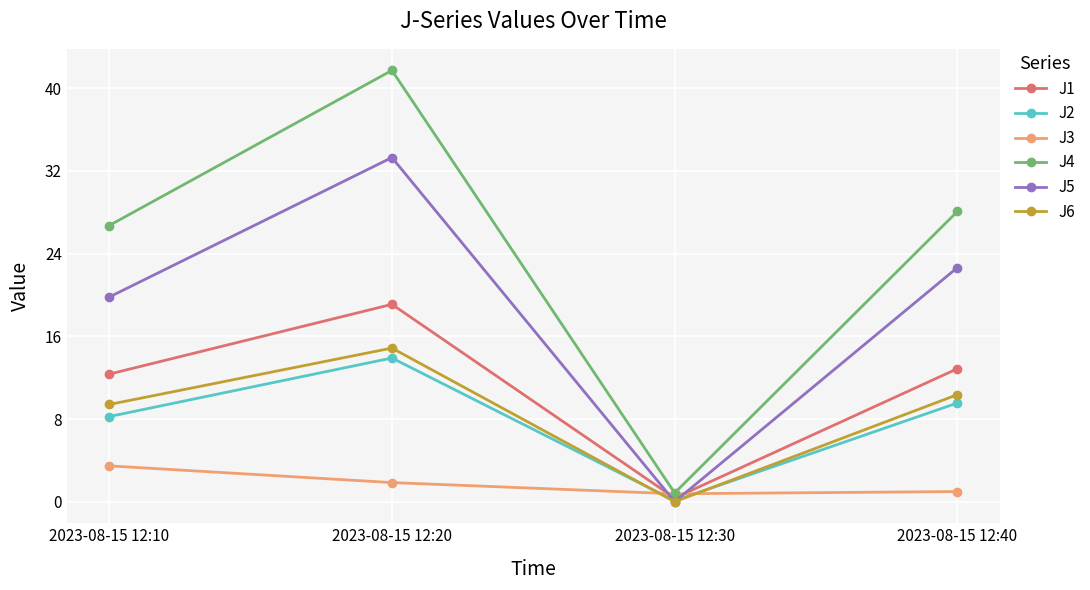

What is the total value across all series at 2023-08-15 12:10?

80.0